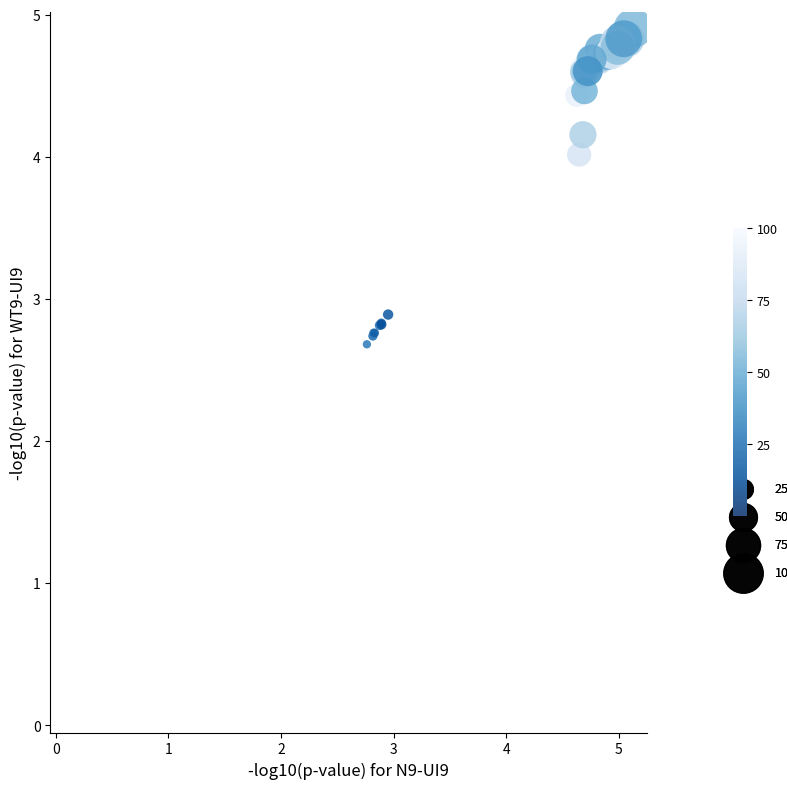

What Y value in the scatter plot is closest to 3?

2.9